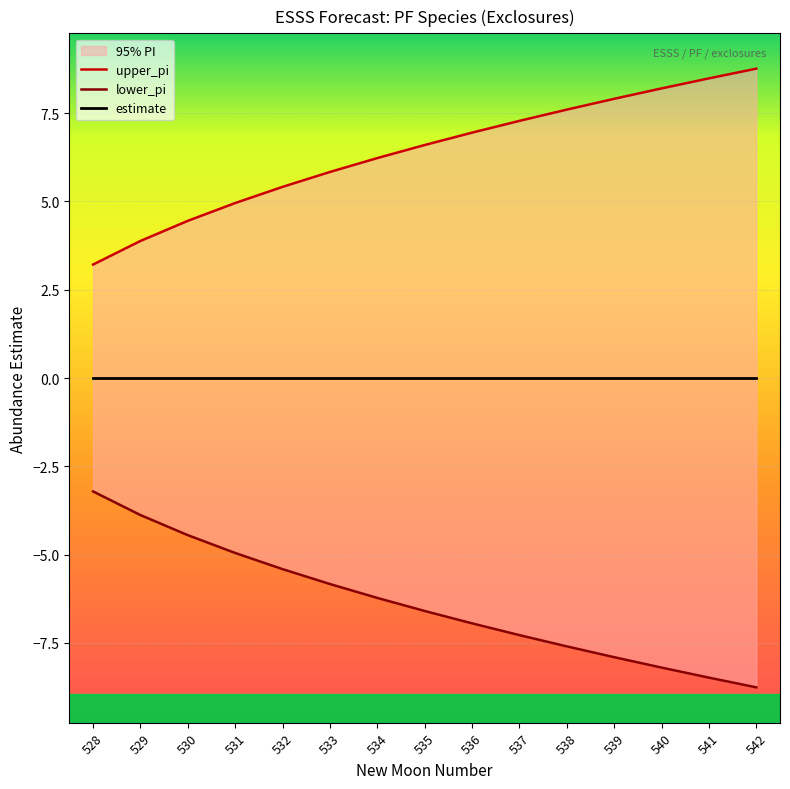

How many values in the upper_pi series exceed 6?

9